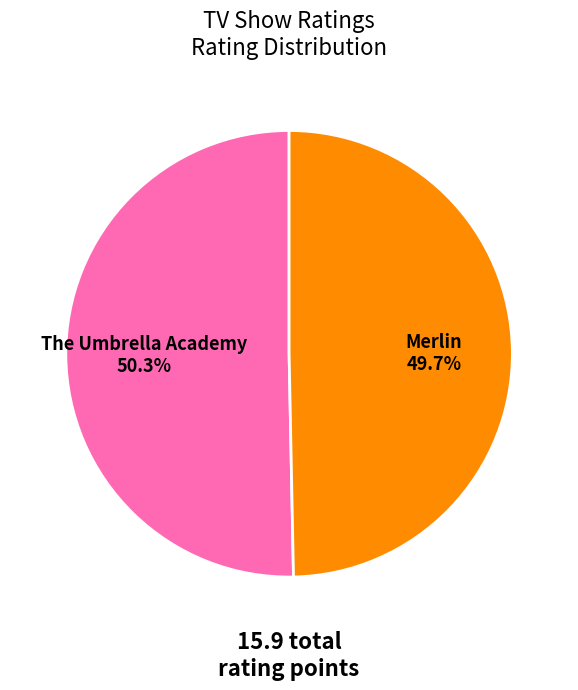

Does any single category account for the majority?

Yes